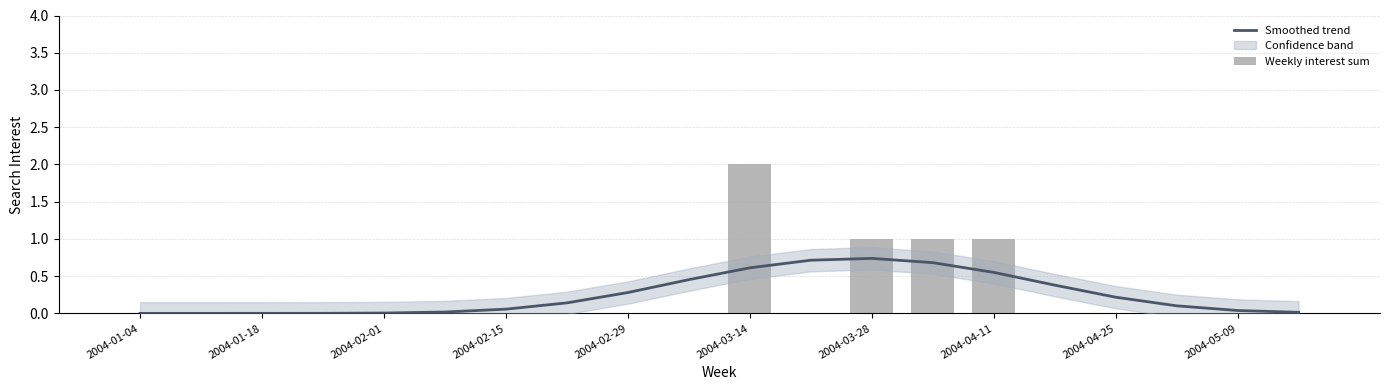

Rank the series at 11 from lowest to highest value.

Weekly interest sum, Smoothed trend